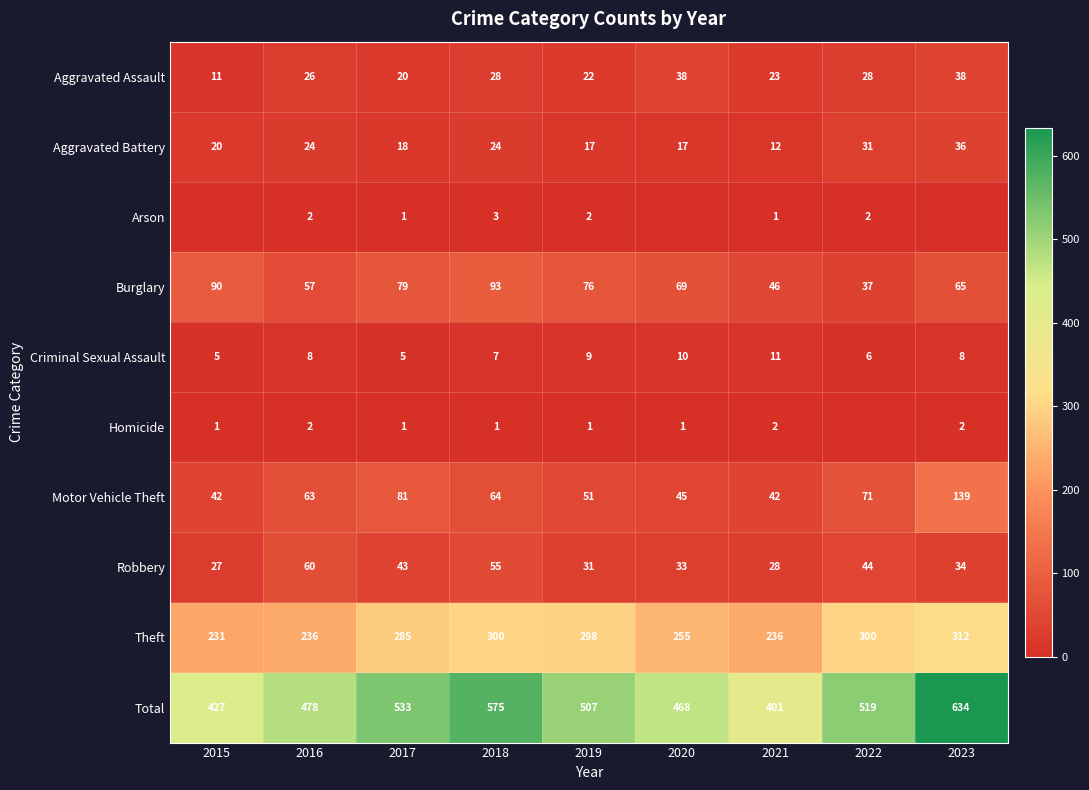

What is the difference between the highest and lowest values at 2019?

506